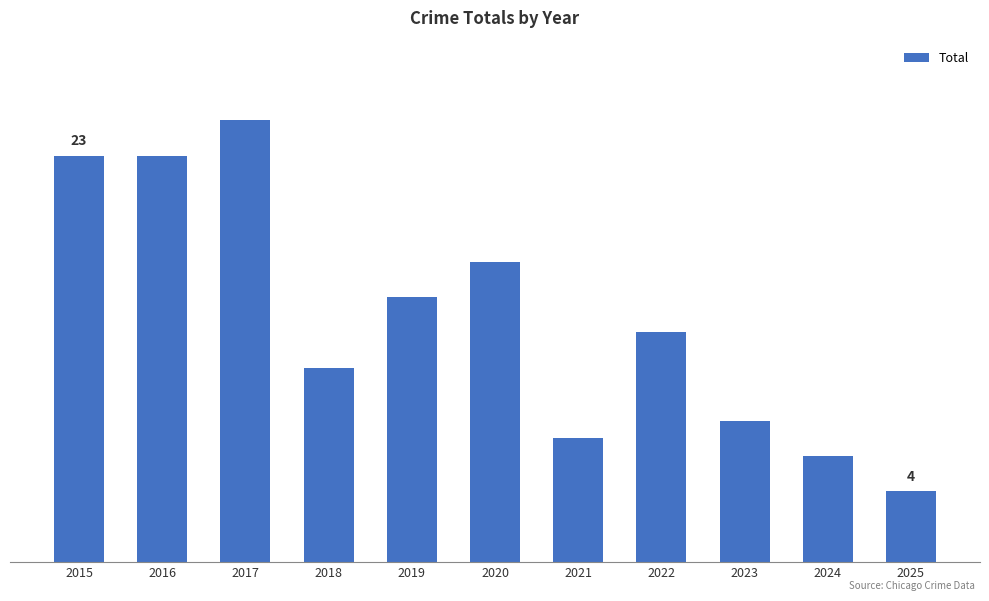

What is the difference between the second highest and second lowest values?

17